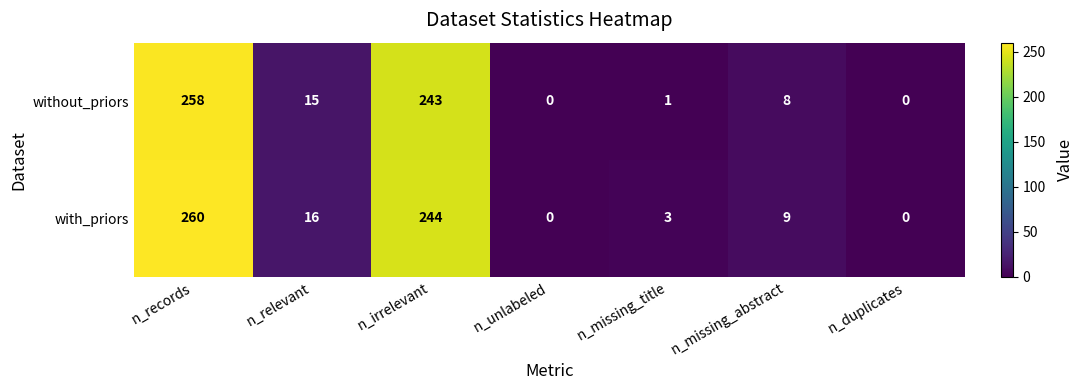

At which label does with_priors reach its peak?

n_records